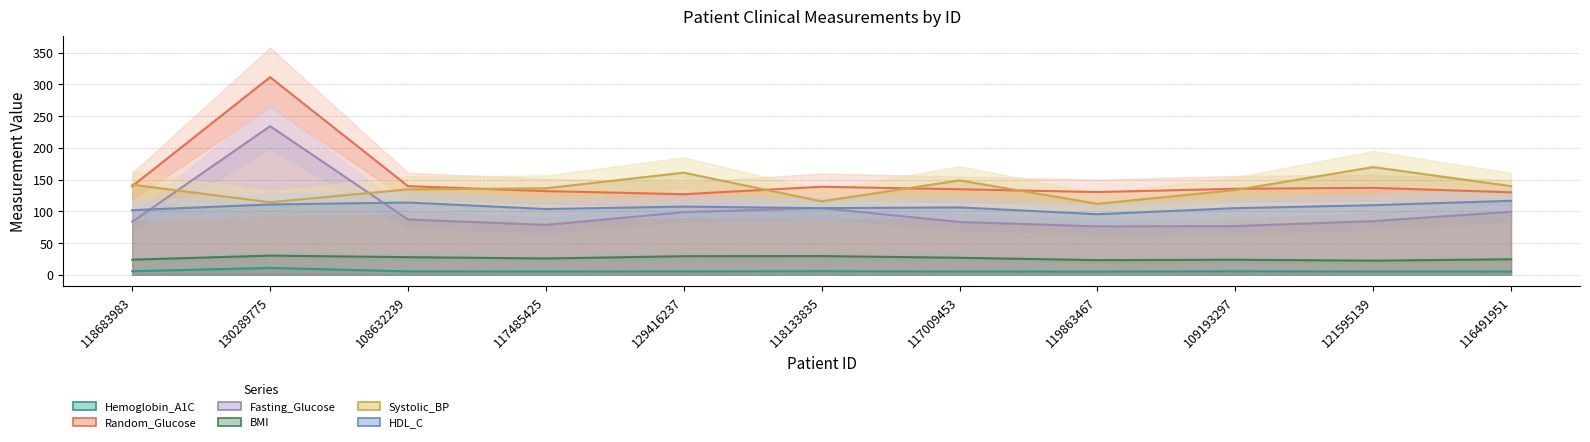

What is the value of the BMI point at the 4th from the left?

25.5